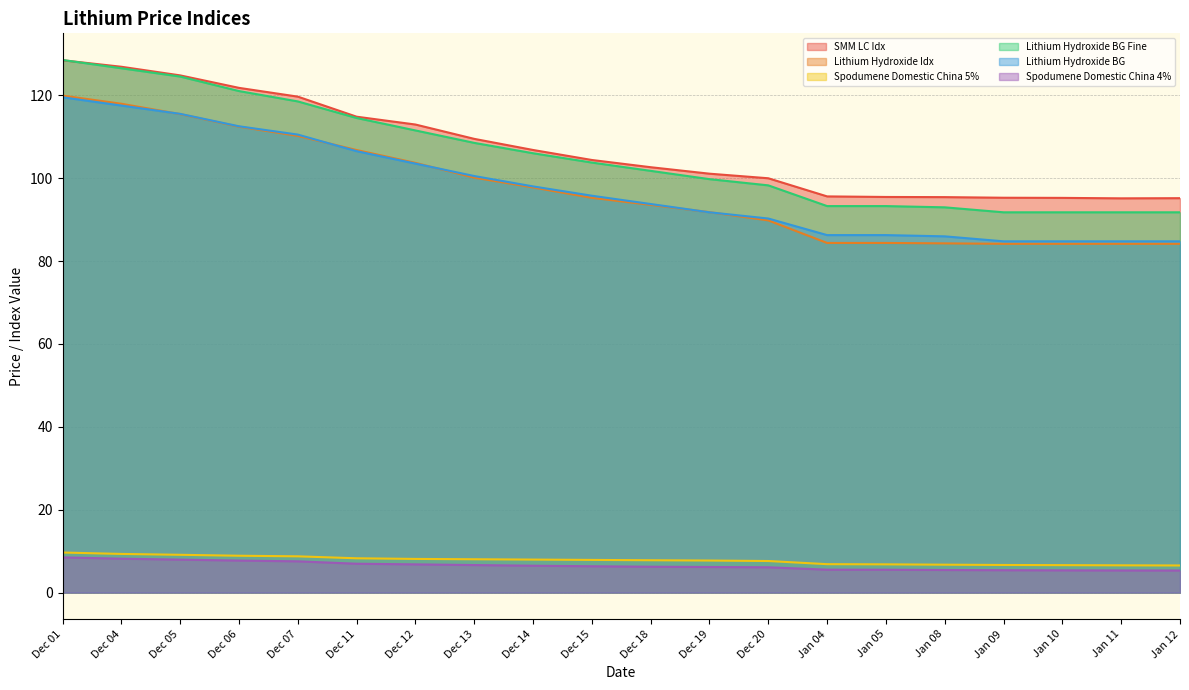

What is the total value across all series at Dec 12?

446.5